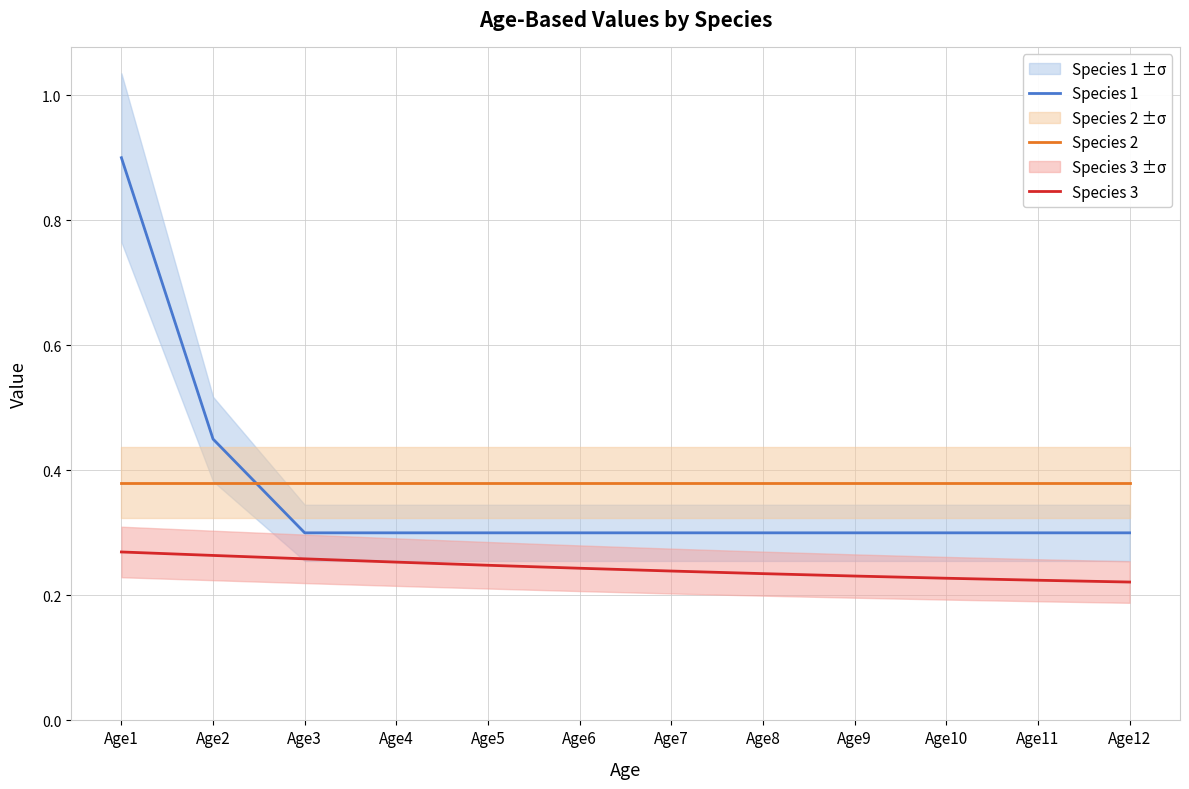

Rank the categories by Species 2 value from highest to lowest.

Age1, Age2, Age3, Age4, Age5, Age6, Age7, Age8, Age9, Age10, Age11, Age12